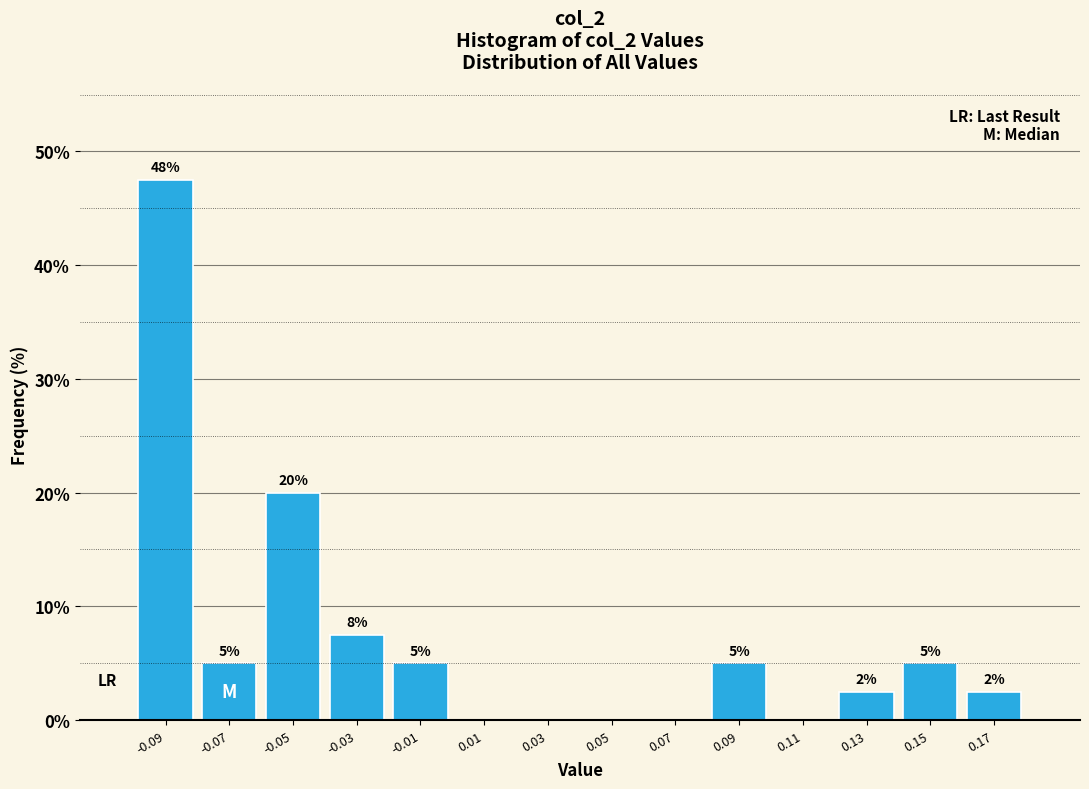

Over which range of the x-axis is the bar tallest?

-0.098 to -0.078